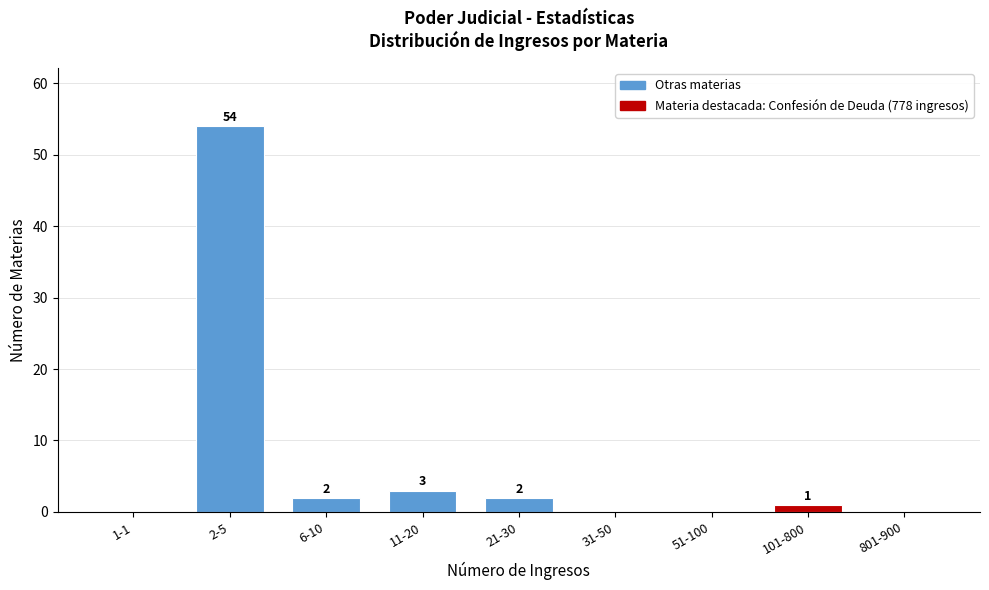

Reading right to left, transcribe all the data shown in this chart.

801-900=0	101-800=1	51-100=0	31-50=0	21-30=2	11-20=3	6-10=2	2-5=54	1-1=0